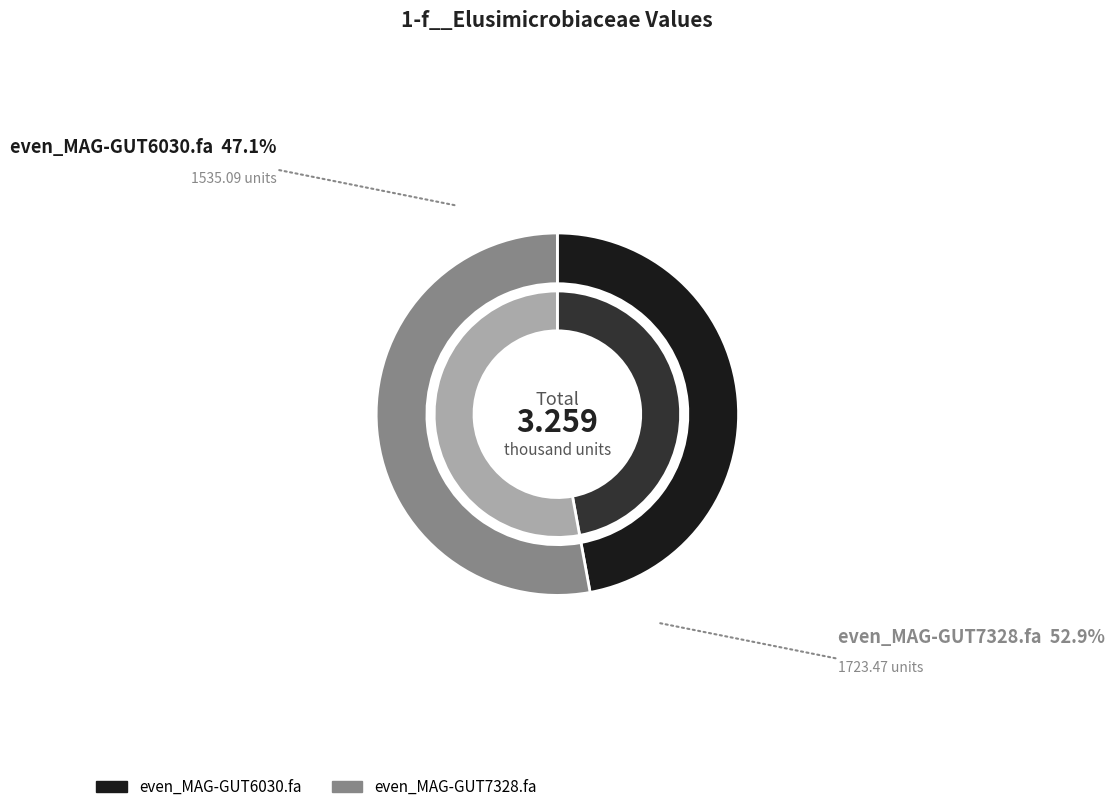

What percentage is the even_MAG-GUT7328.fa slice, to the nearest percent?

53%